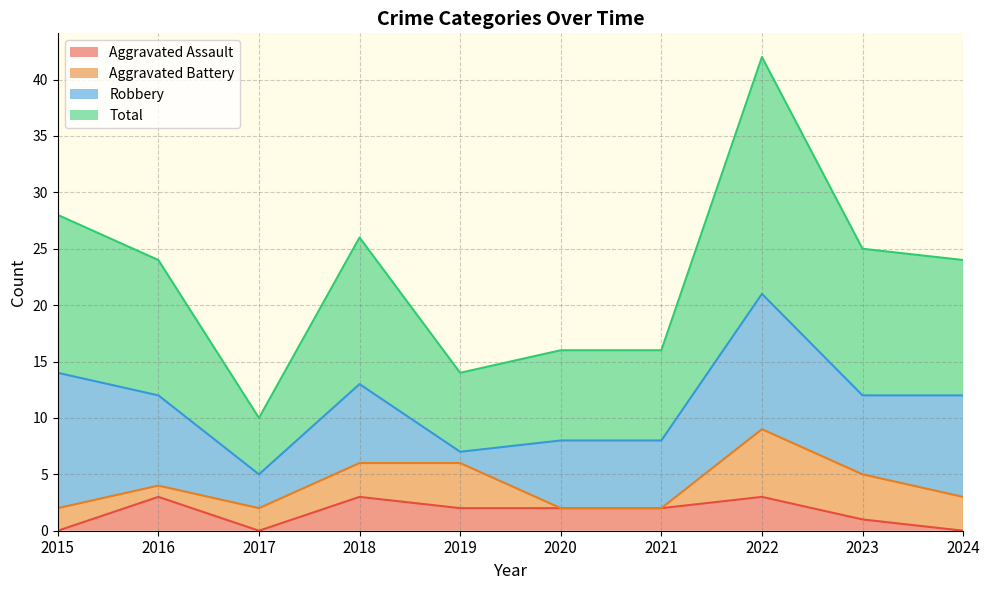

How many interior local valleys does the Total series have?

2